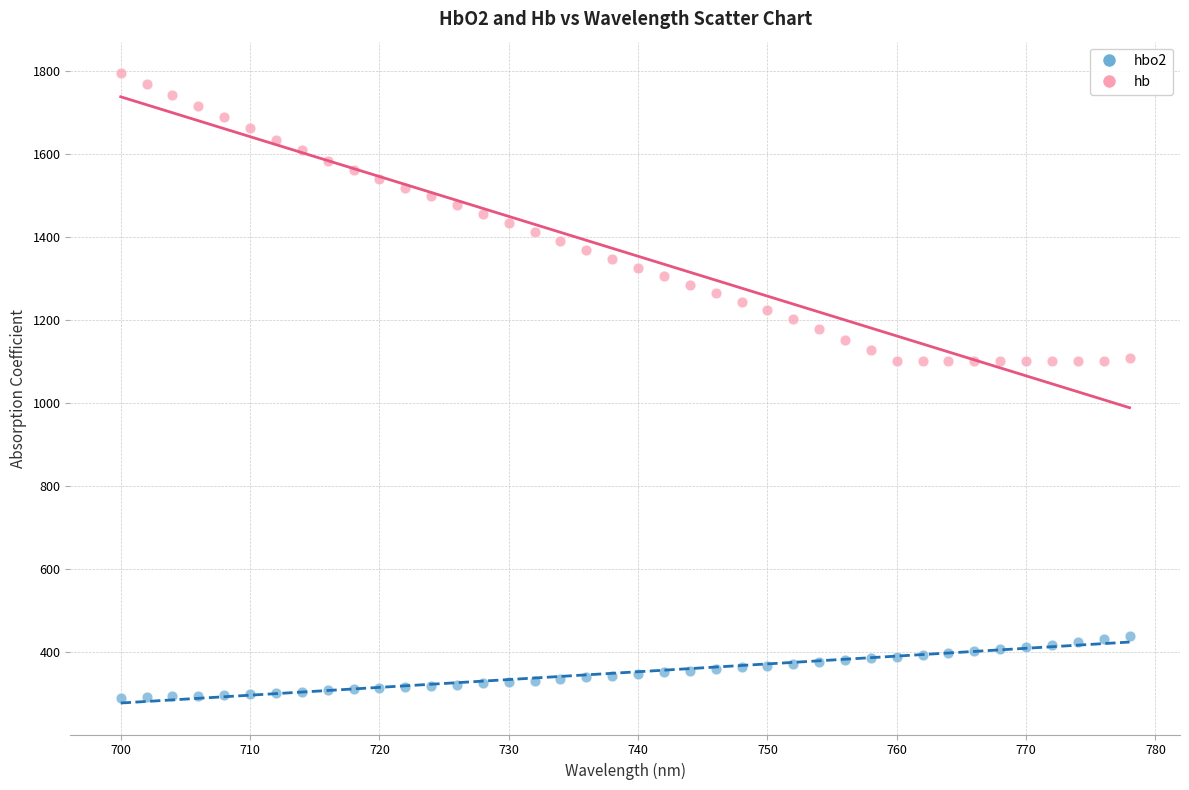

Which series contains the lowest Y value?

hbo2